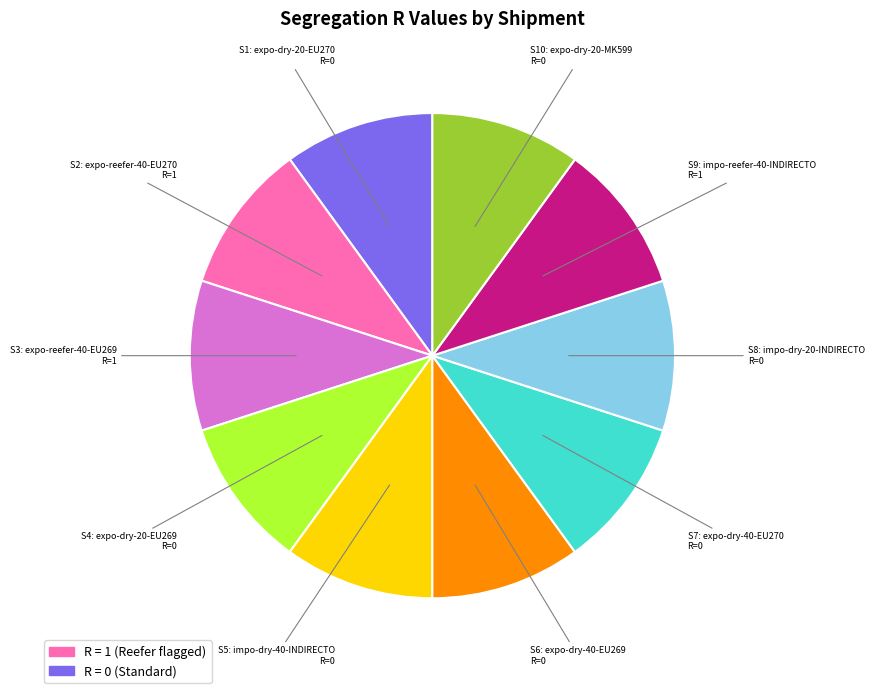

Is there any slice that represents more than half of the pie?

No